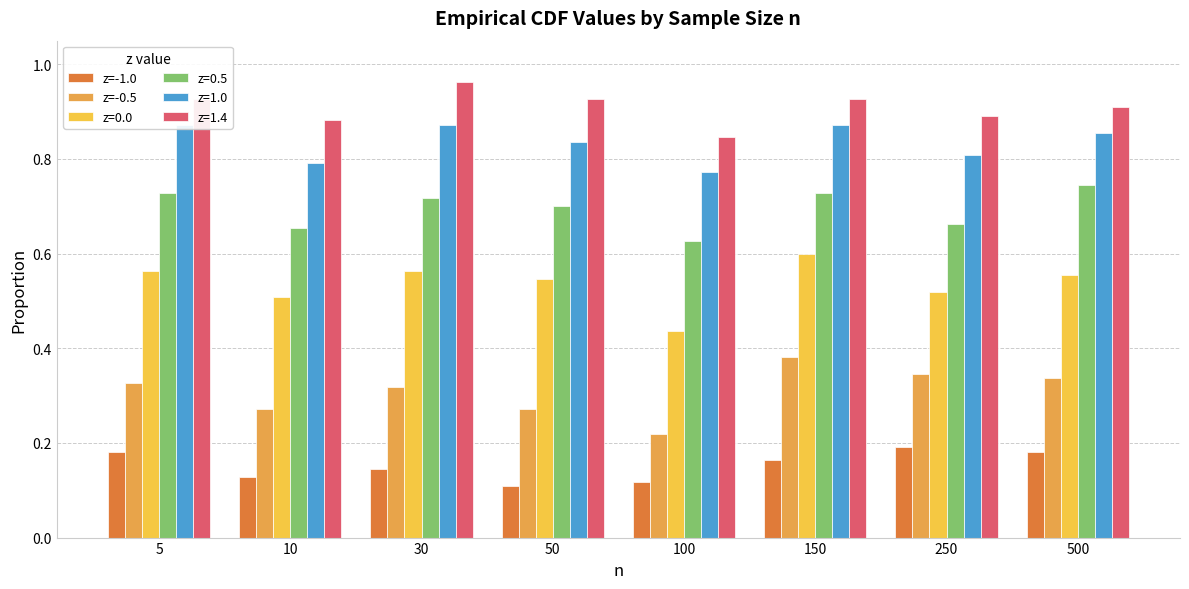

What is the difference between the maximum and minimum values in the z=-1.0 series?

0.1